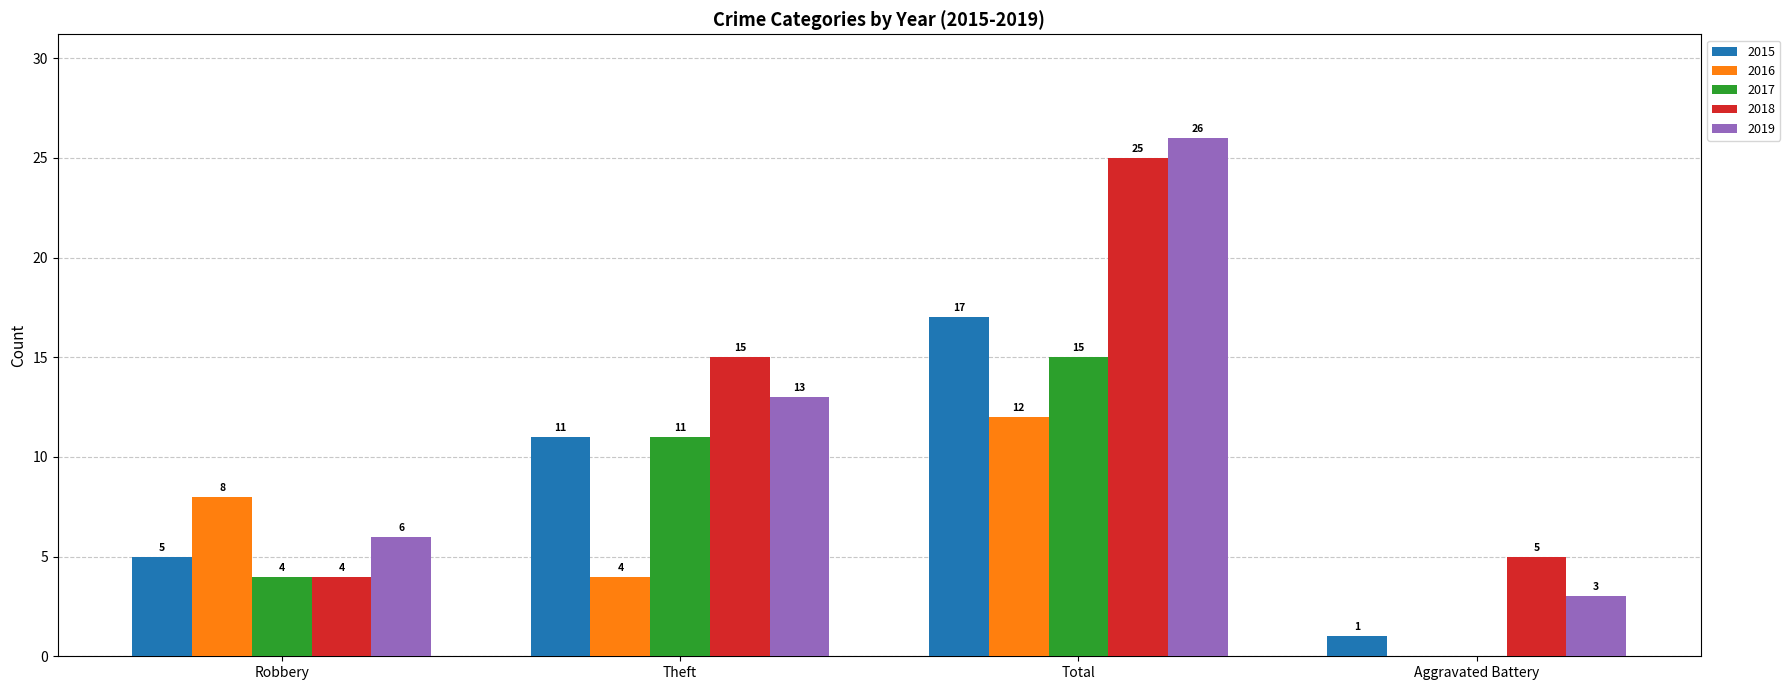

True or false: 2016 has a value of 20 at Total.

False